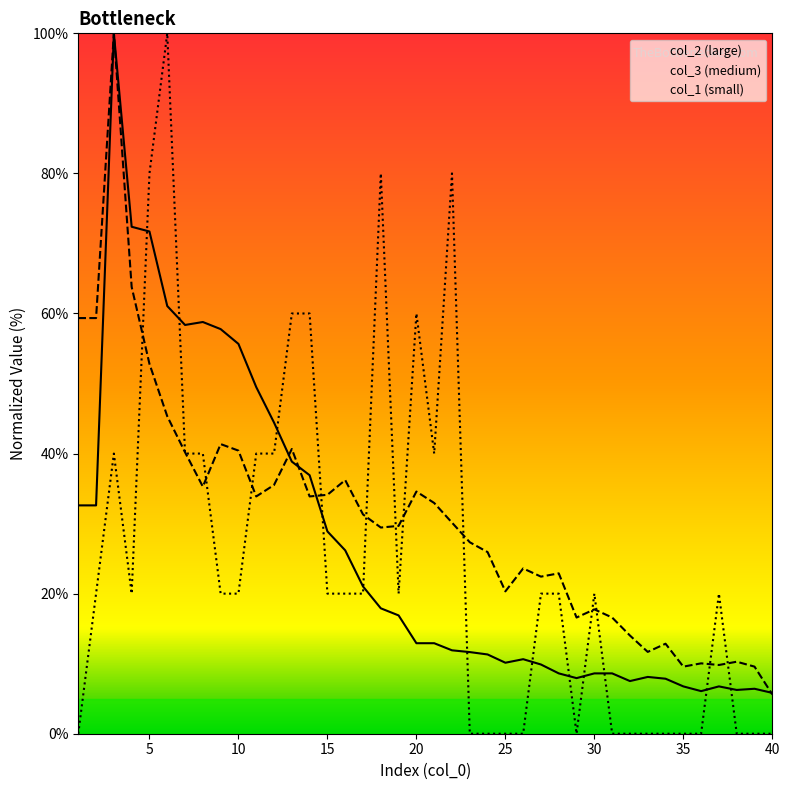

Which category has the lowest value in the col_3 series?

40